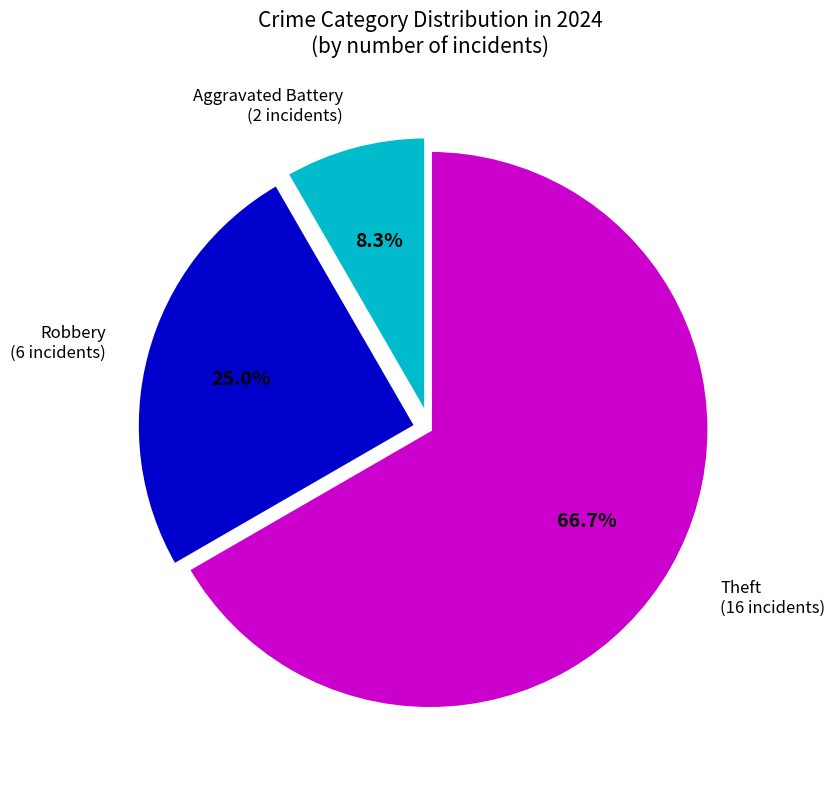

Is there a majority slice in this chart?

Yes